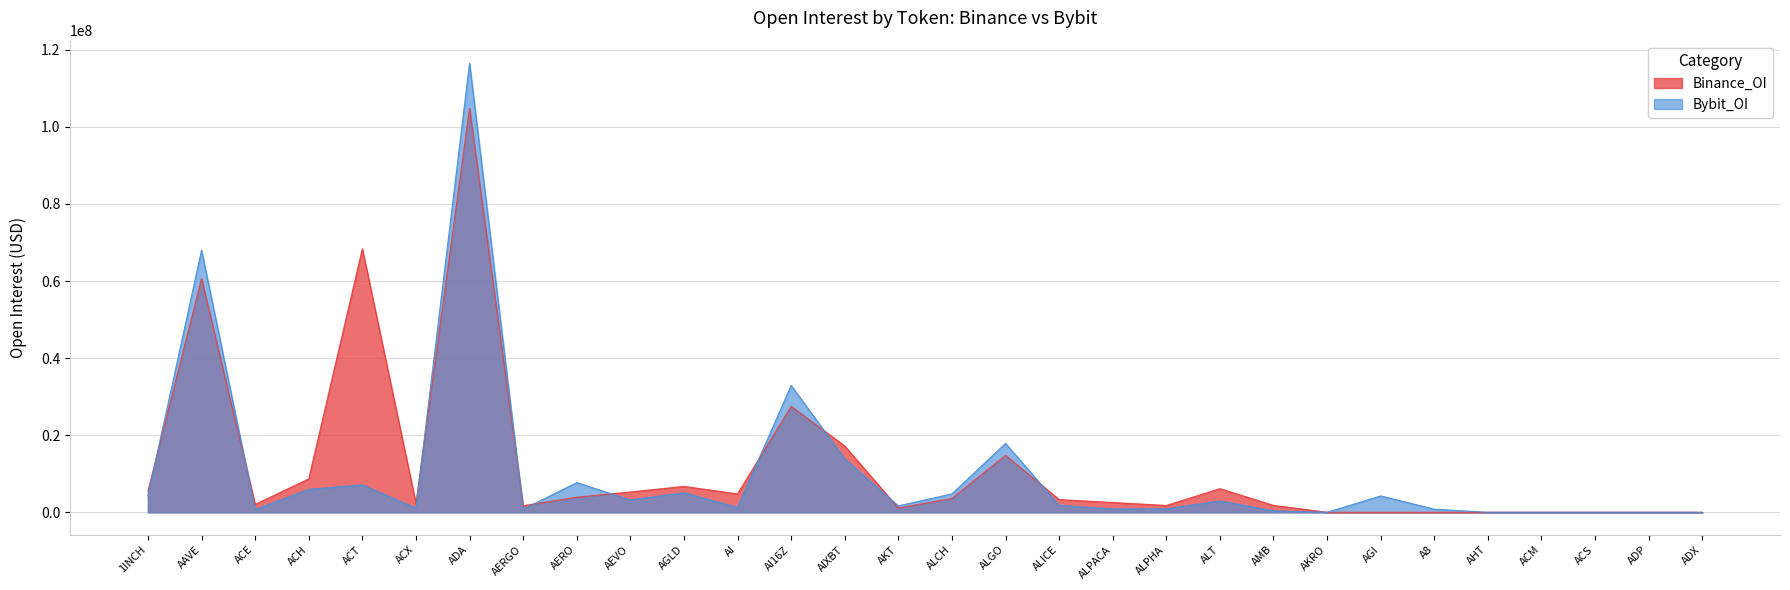

At which category does the chart reach its minimum across all series?

AKRO